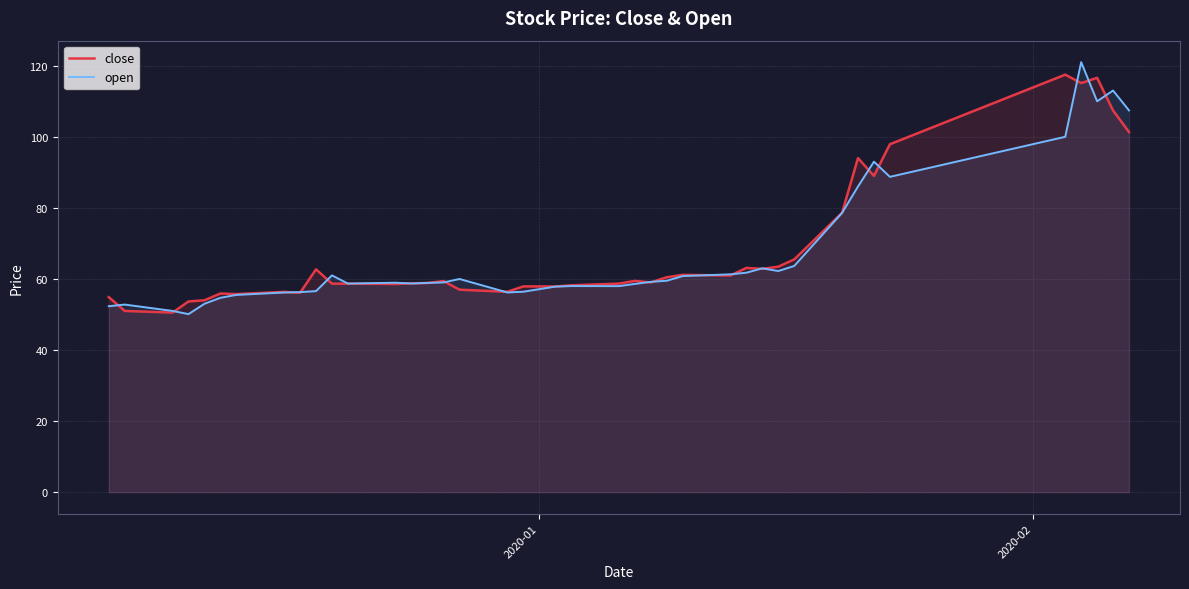

Count the number of data series in this chart.

2